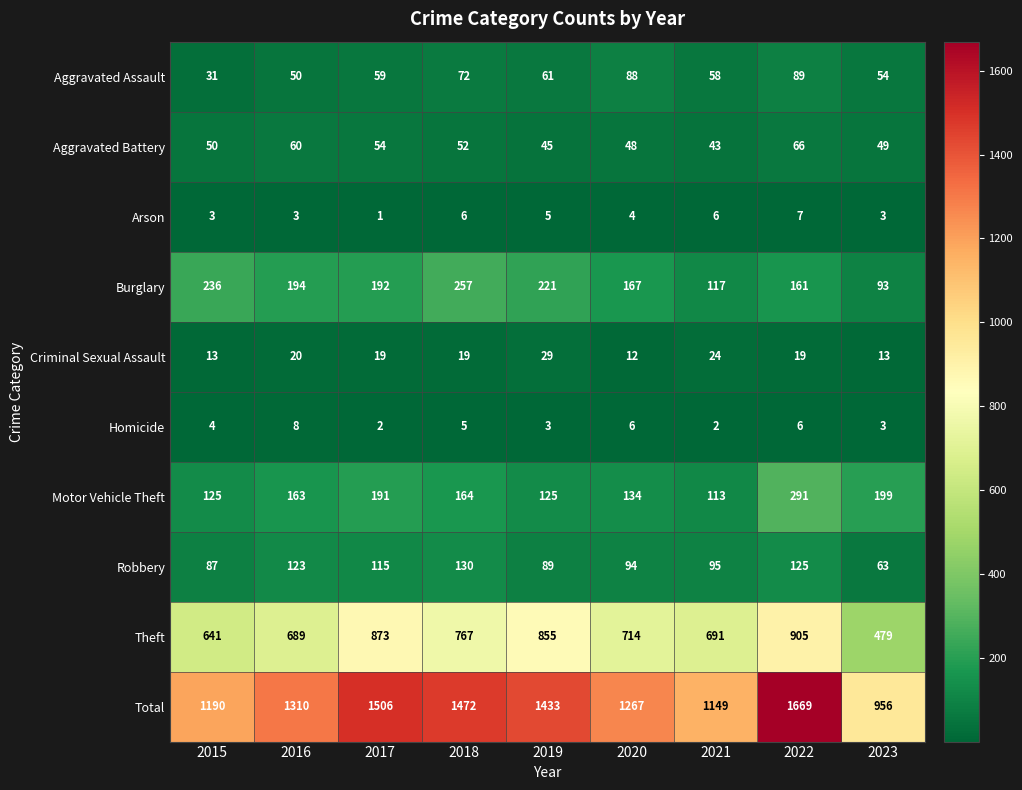

At which category is the sum across all series the highest?

2022